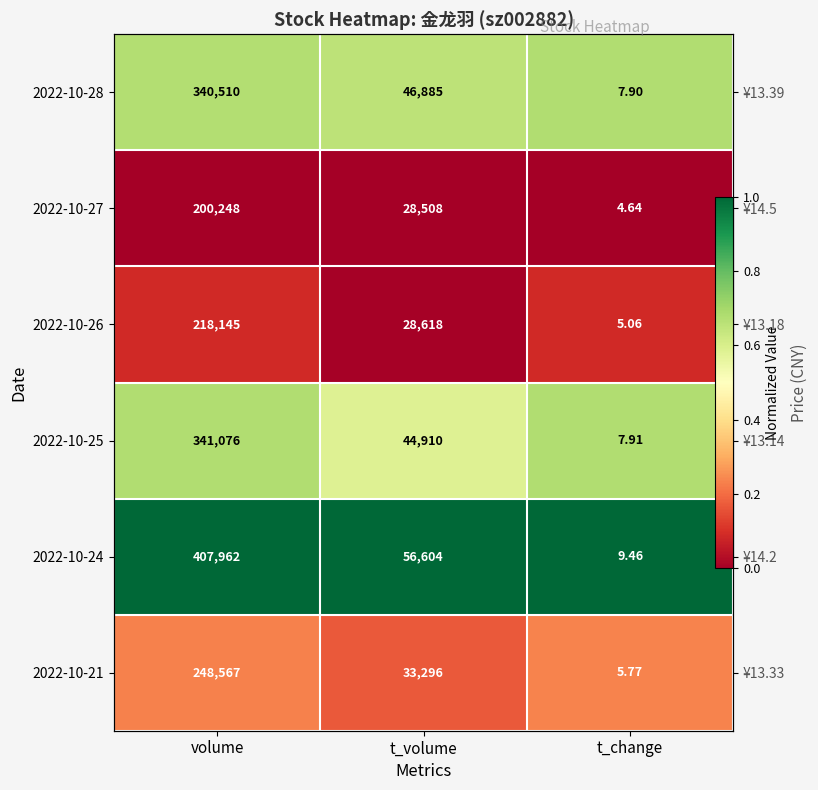

How many series are shown in this chart?

6